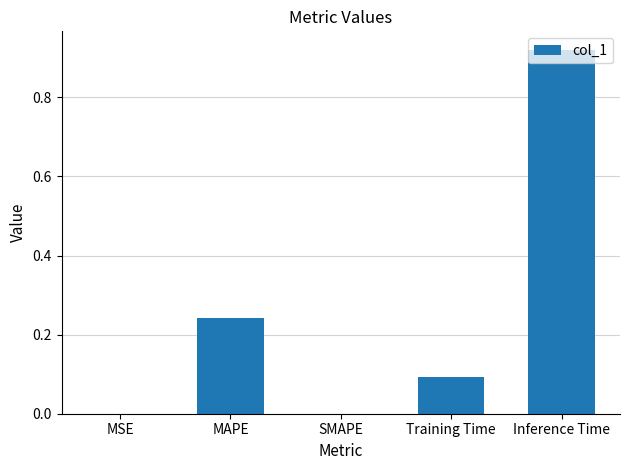

True or false: the data shows 0.0 at MSE.

True